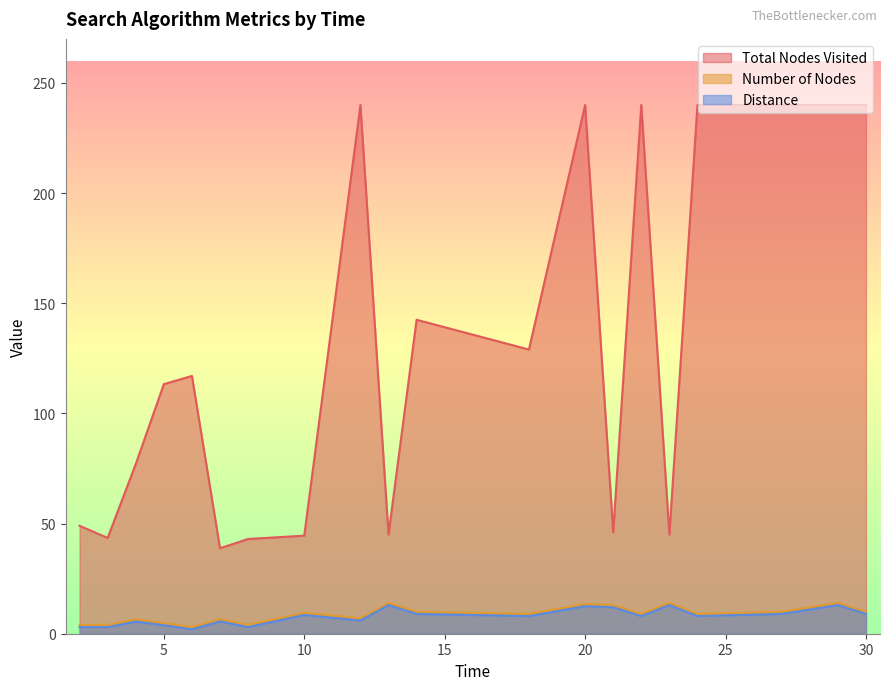

Which series has the widest spread of values?

Total Nodes Visited